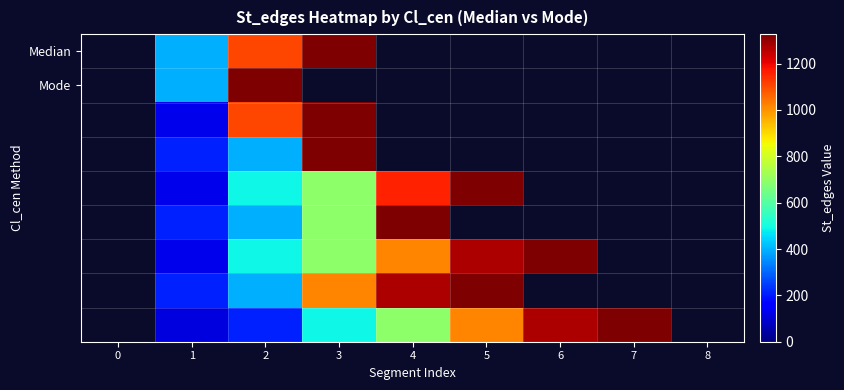

Between 2 and 1, which is larger?

2